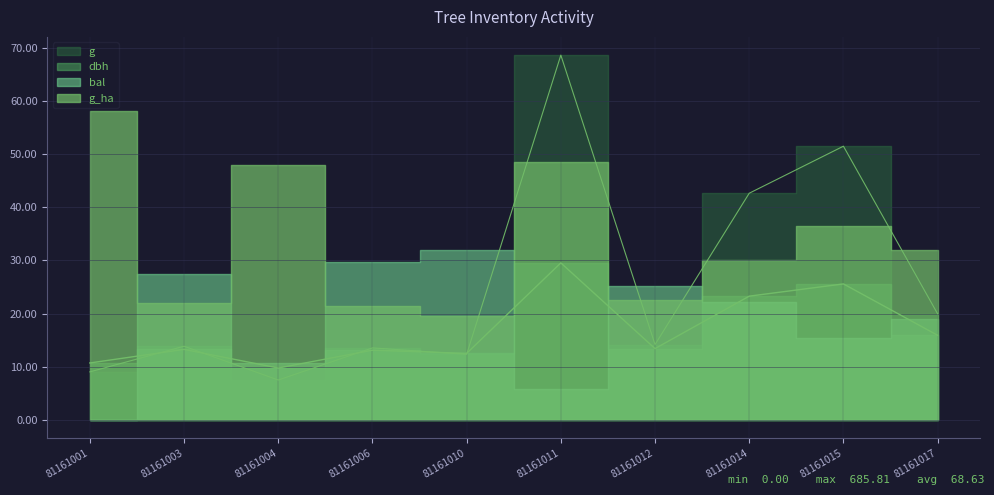

What is the sum of the dbh values at 81161010 and 81161017?

28.5